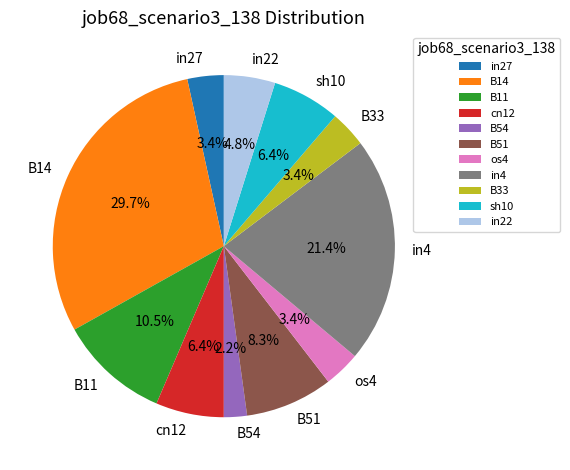

Is there a majority slice in this chart?

No